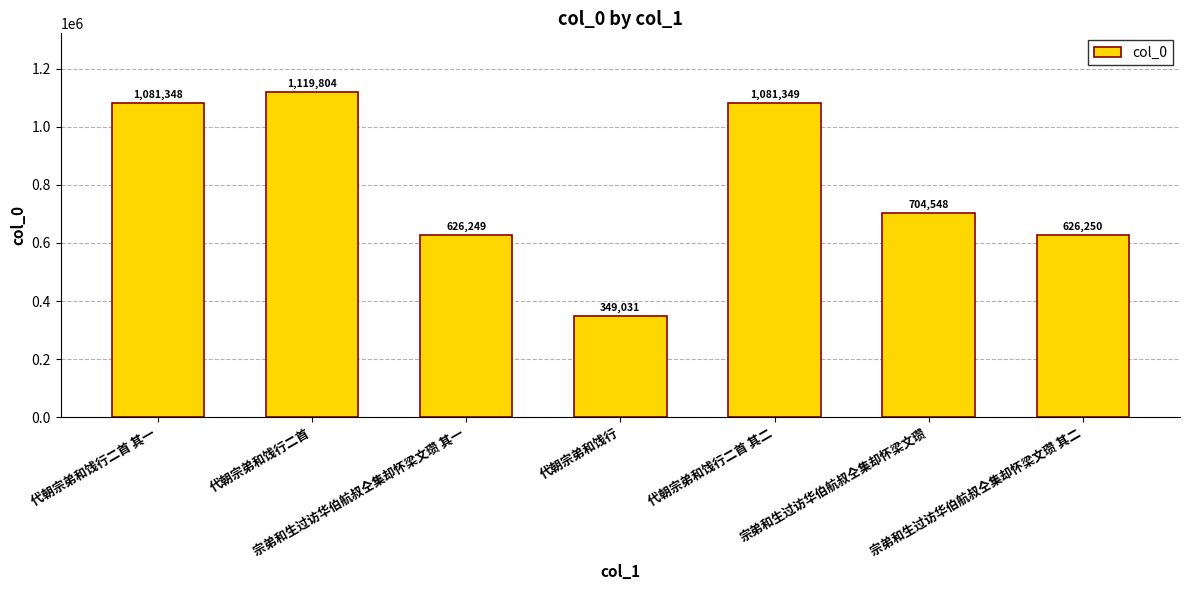

Where does the data first go above 704548?

代朝宗弟和饯行二首 其一